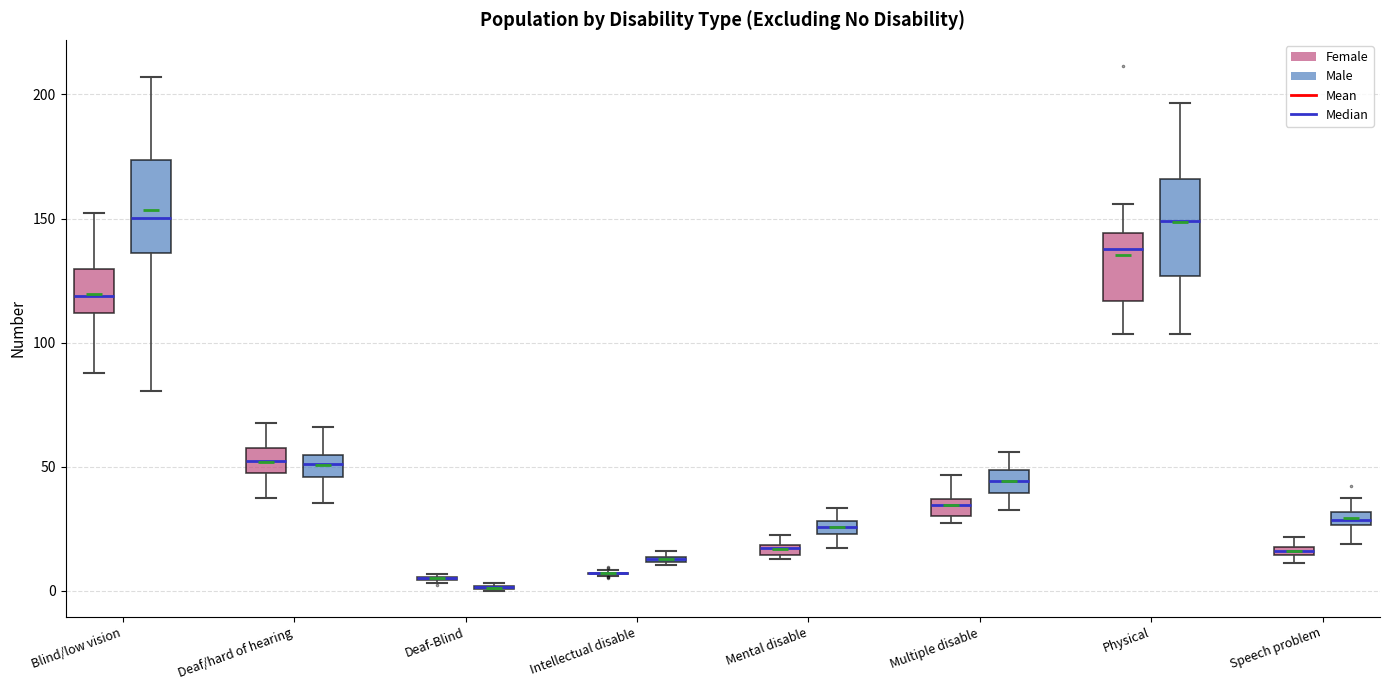

Where is the lower edge of the box for Deaf/hard of hearing (Male) on the y-axis? The values are not printed on the chart, so give them approximately, as read against the axis.

45